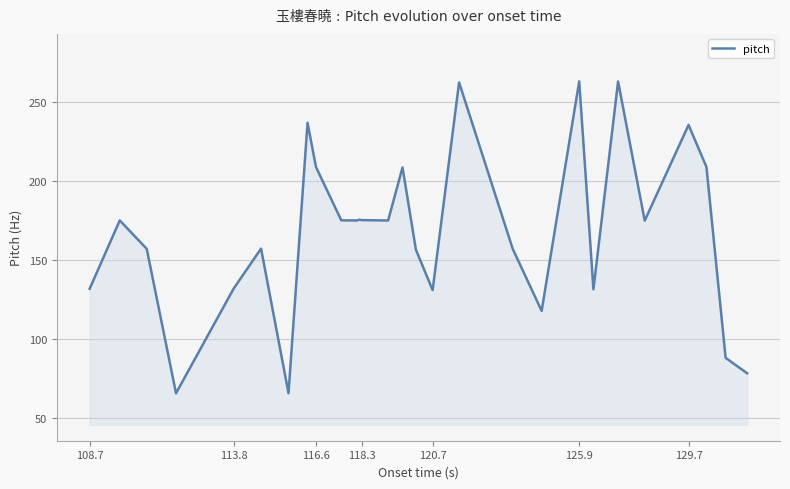

What is the difference between the maximum and minimum values?

197.1